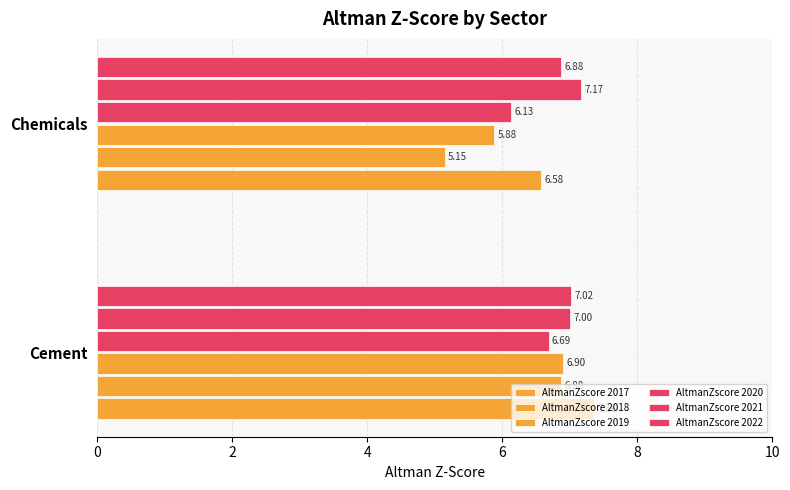

What is the value of the AltmanZscore 2022 bar at the 2nd from the left?

6.9